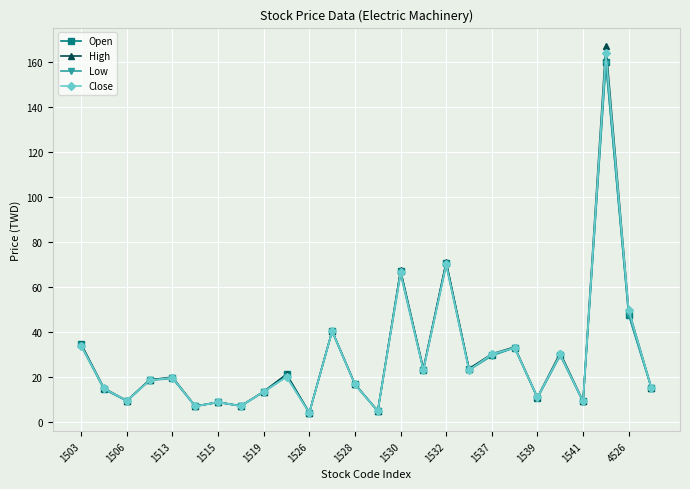

What is the value of the Open point at the 8th from the left?

7.1